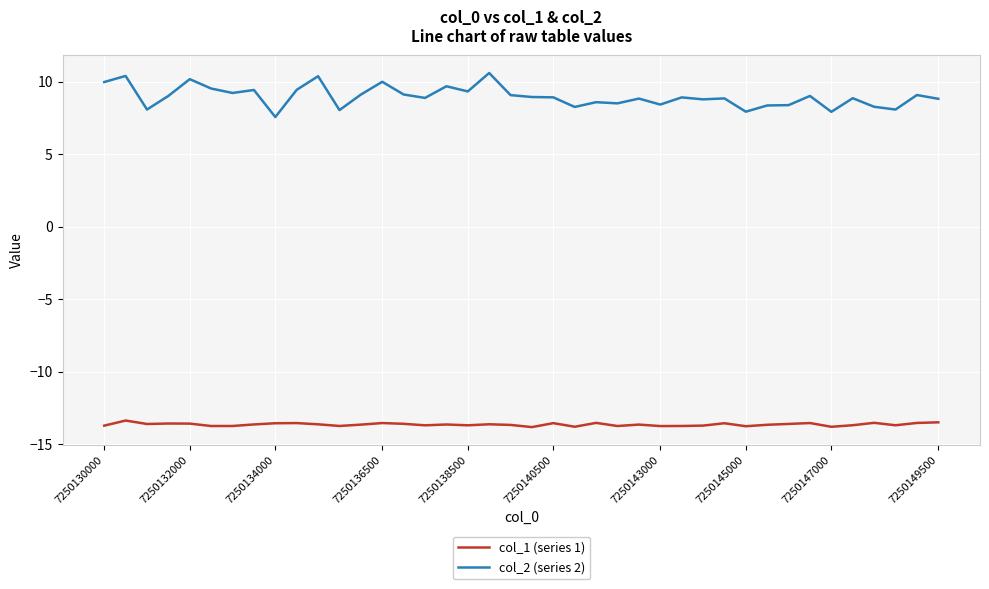

What is the greatest value displayed?

10.6